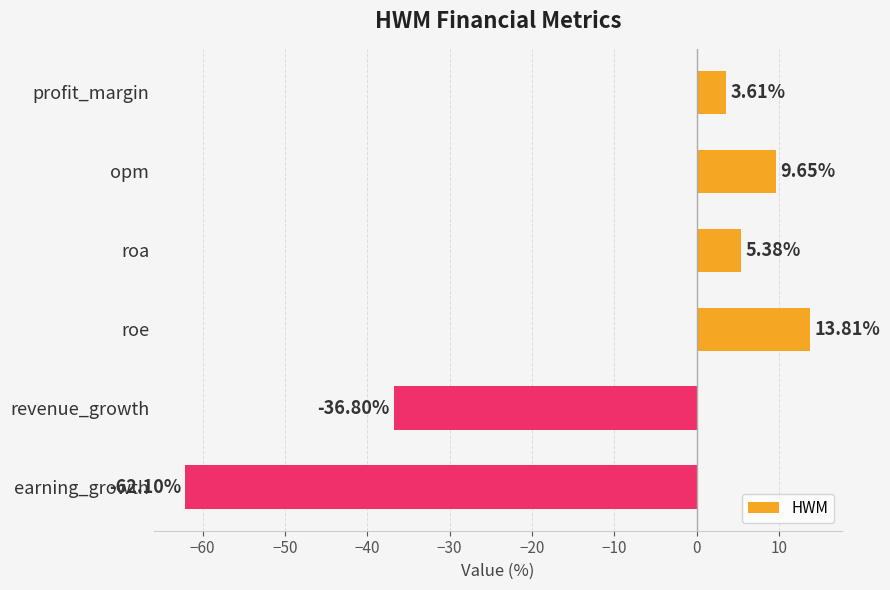

What is the greatest value displayed?

13.8